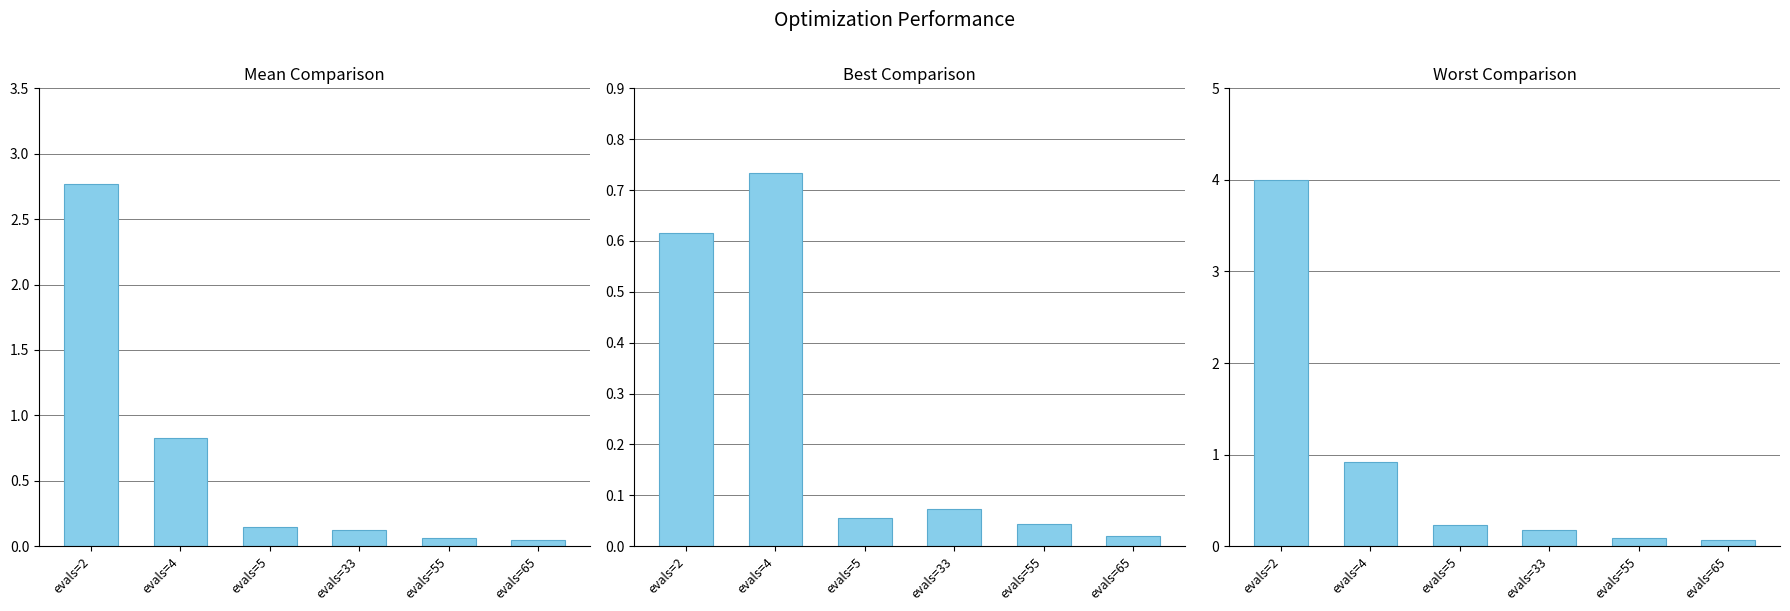

Which series has the widest spread of values?

worst